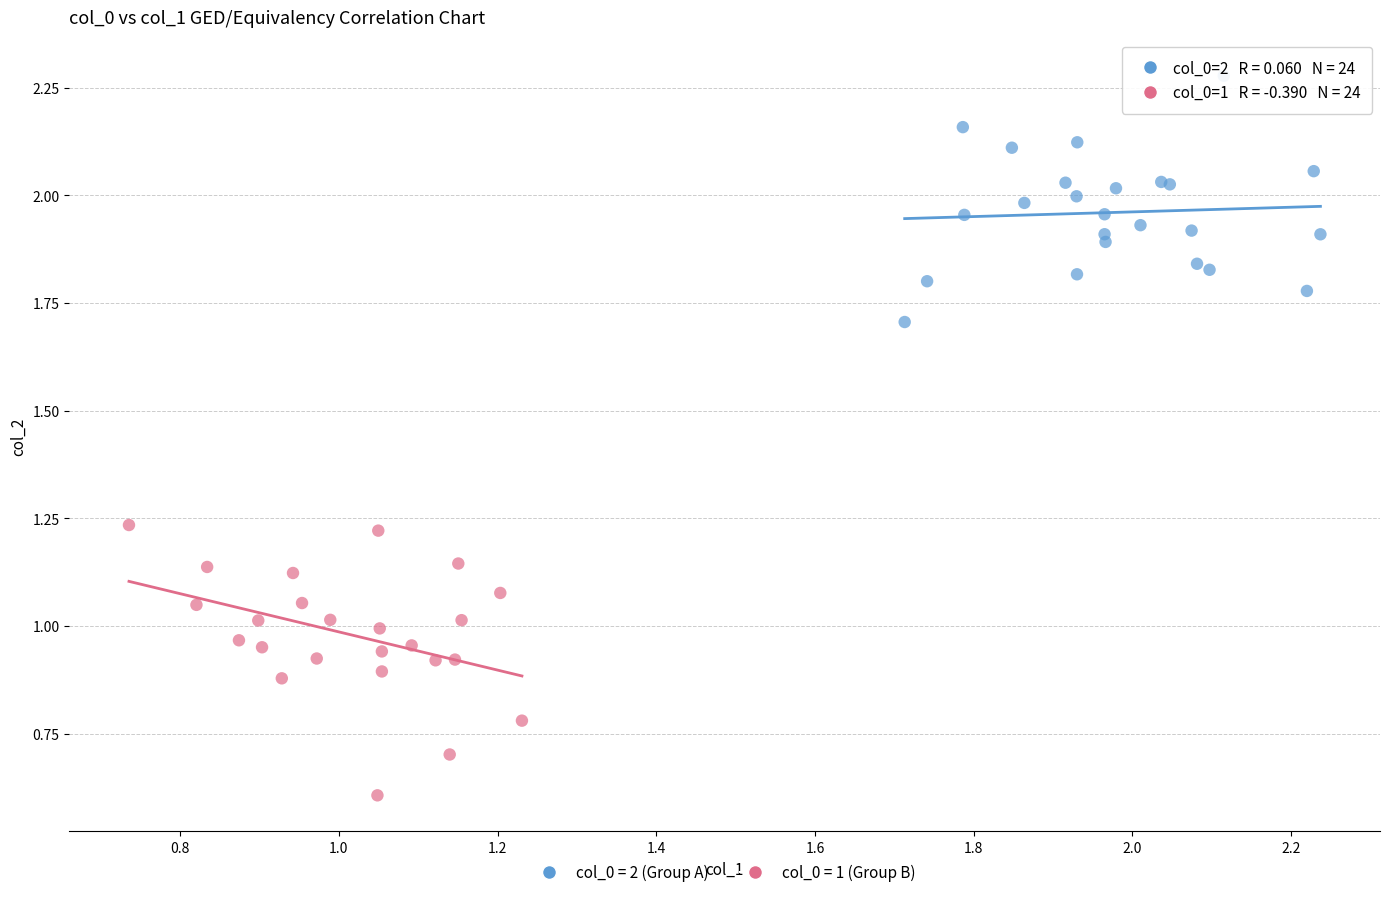

Which series has the largest Y range (max minus min)?

col_0 = 1 (Group B)